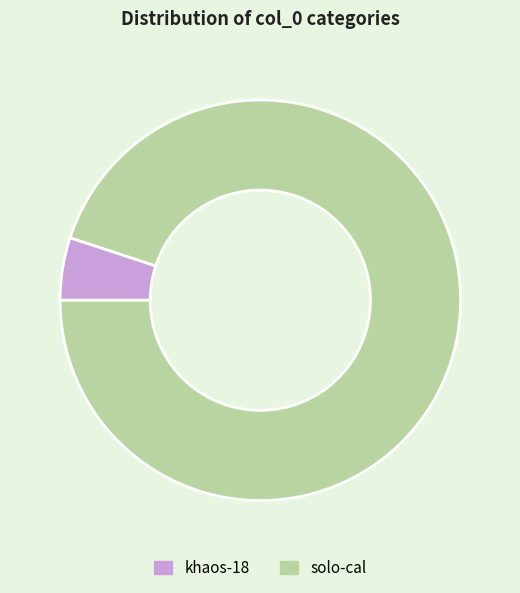

Count the number of slices in the pie.

2